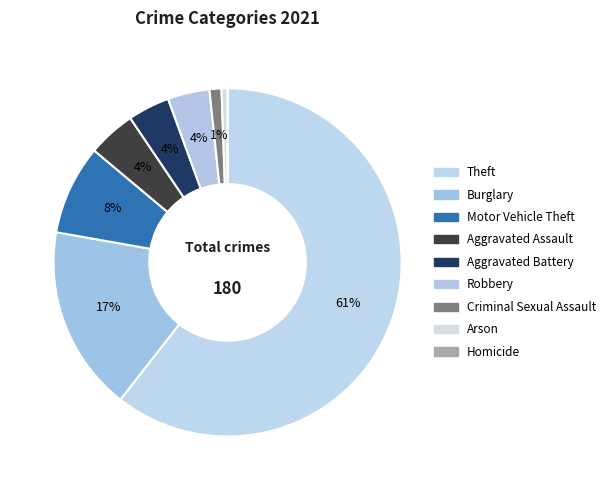

What is the smallest slice in the pie chart?

Homicide